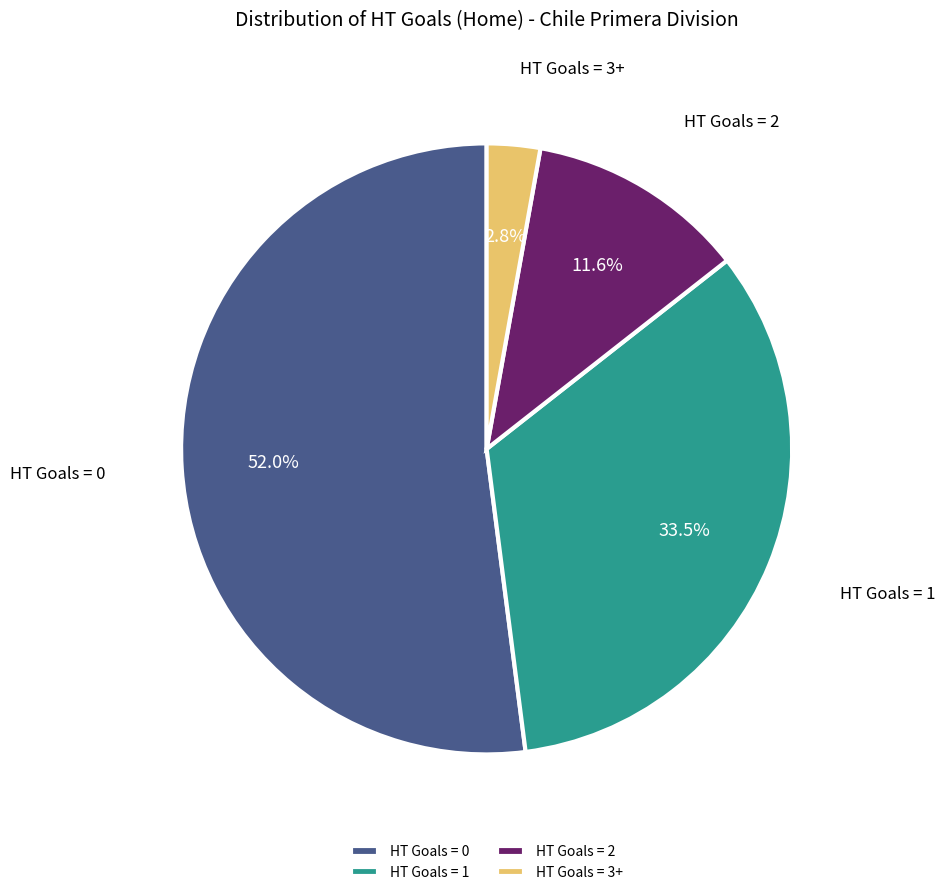

What is the largest slice in the pie chart?

HT Goals = 0